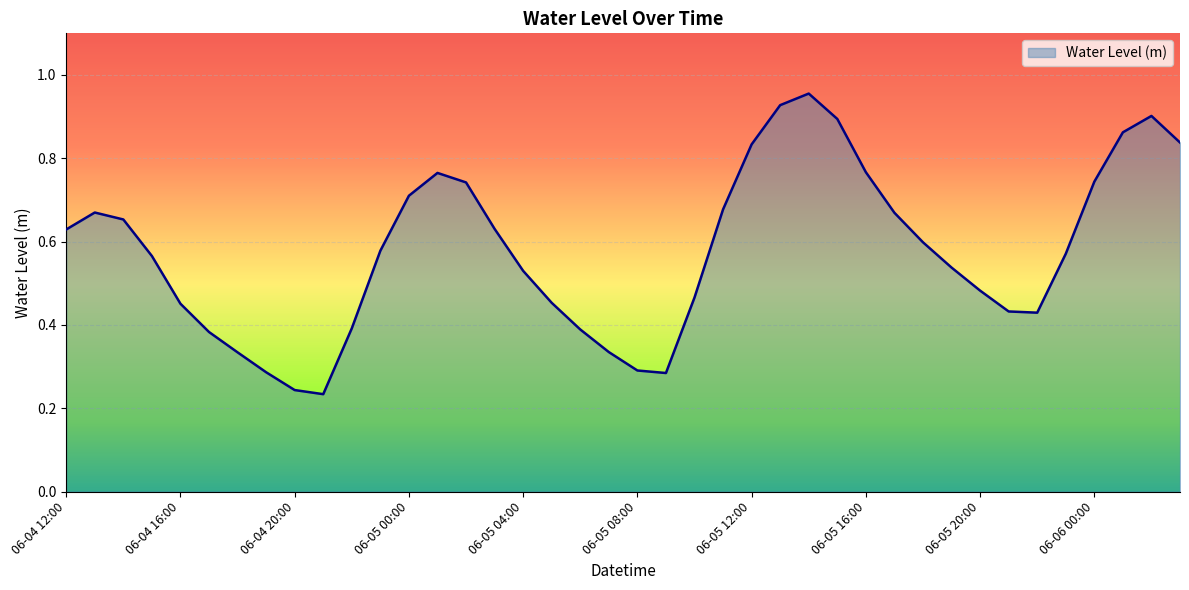

Does the chart display data point markers on the line(s)?

No